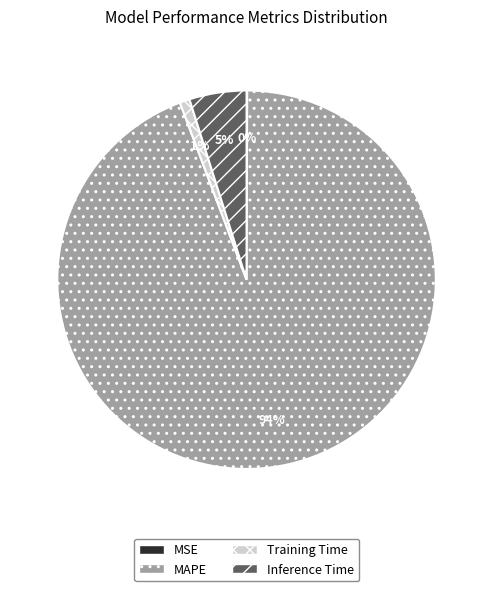

Which has a higher value, MAPE or Training Time?

MAPE